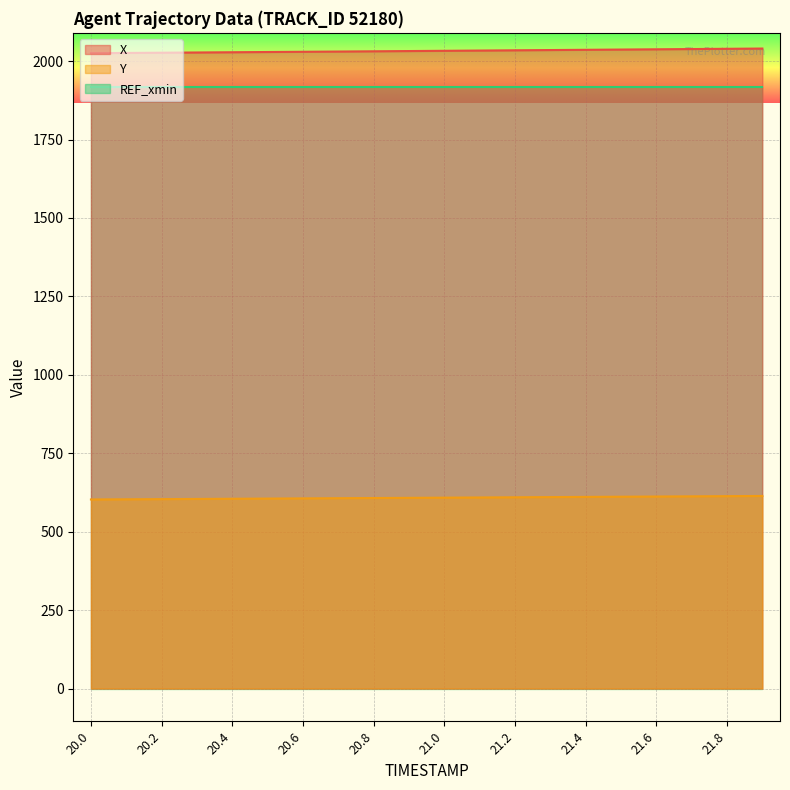

Reading left to right, transcribe all the data shown in this chart.

X: 20.0=2025.4	20.1=2026.1	20.2=2026.8	20.3=2027.6	20.4=2028.3	20.5=2029.0	20.6=2029.8	20.7=2030.6	20.8=2031.3	20.9=2032.1	21.0=2032.9	21.1=2033.7	21.2=2034.5	21.3=2035.3	21.4=2036.1	21.5=2036.9	21.6=2037.7	21.7=2038.5	21.8=2039.3	21.9=2040.1
Y: 20.0=602.6	20.1=603.2	20.2=603.8	20.3=604.3	20.4=604.9	20.5=605.5	20.6=606.0	20.7=606.6	20.8=607.2	20.9=607.8	21.0=608.4	21.1=609.0	21.2=609.6	21.3=610.2	21.4=610.8	21.5=611.4	21.6=612.0	21.7=612.6	21.8=613.2	21.9=613.8